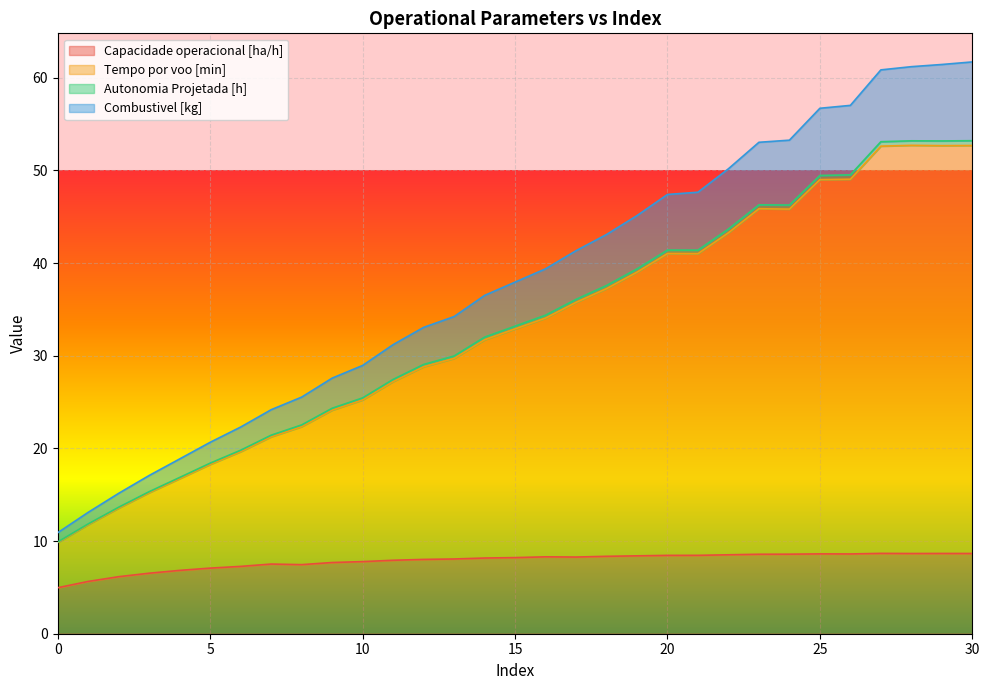

What are all the series names shown in the legend?

Capacidade operacional [ha/h], Tempo por voo [min], Autonomia Projetada [h], Combustivel [kg]